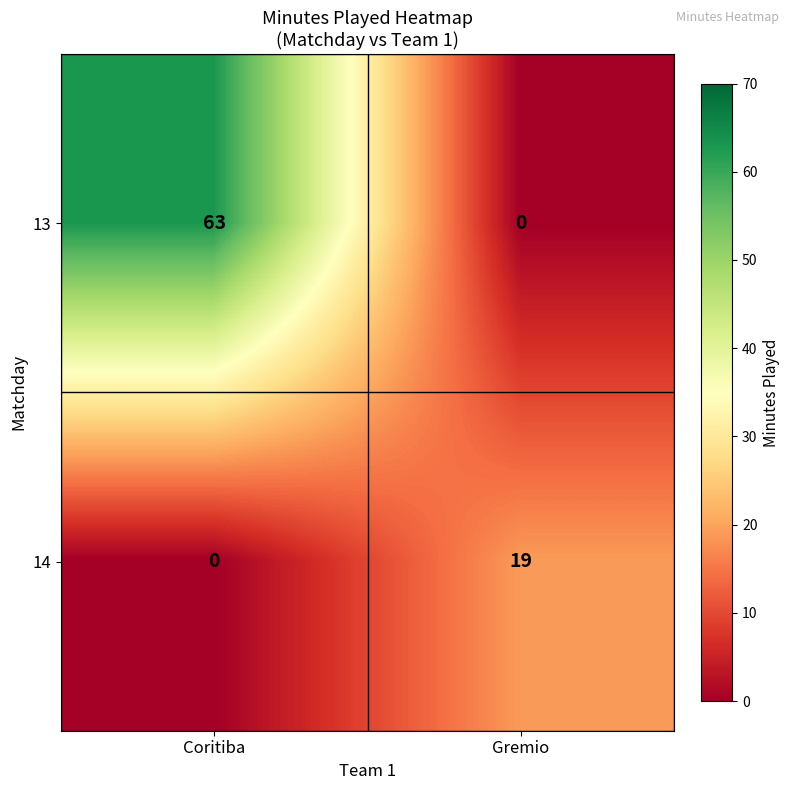

Which series has the widest spread of values?

13